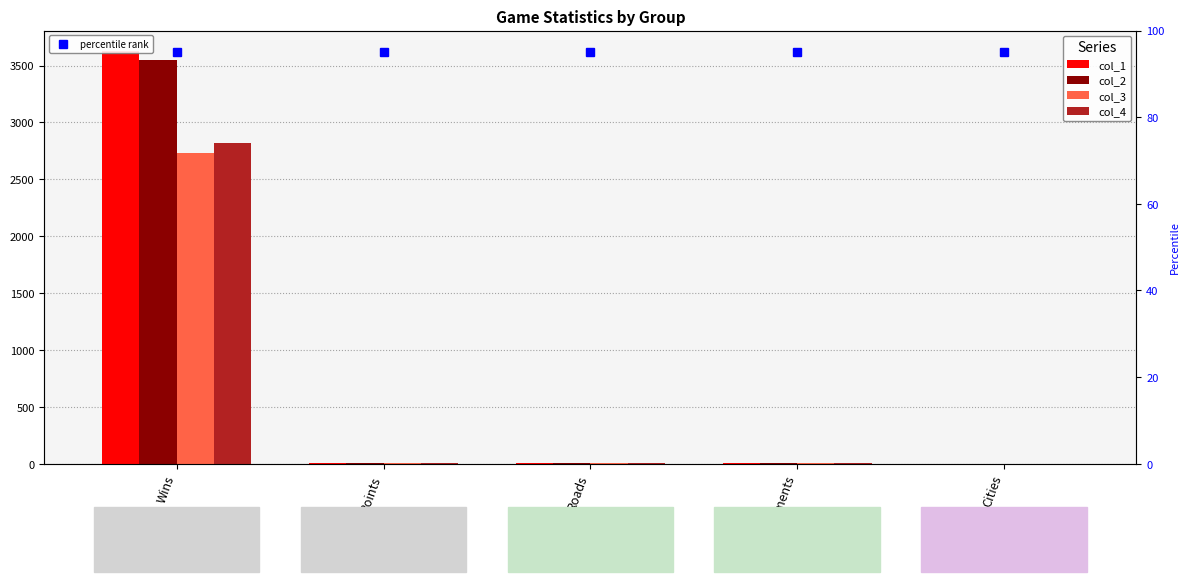

What is the total value across all series at Wins?

12723.0